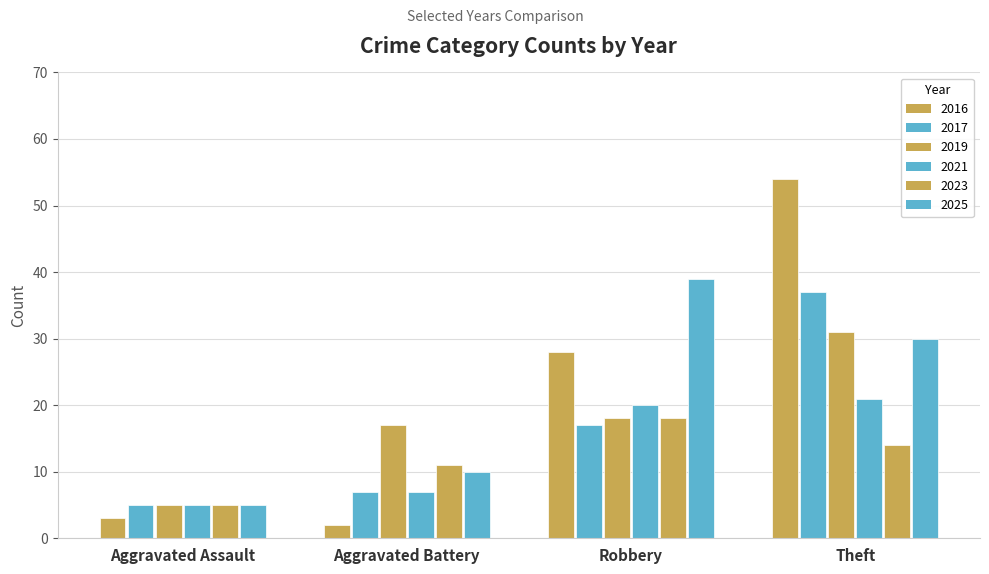

Are the bars horizontal?

No